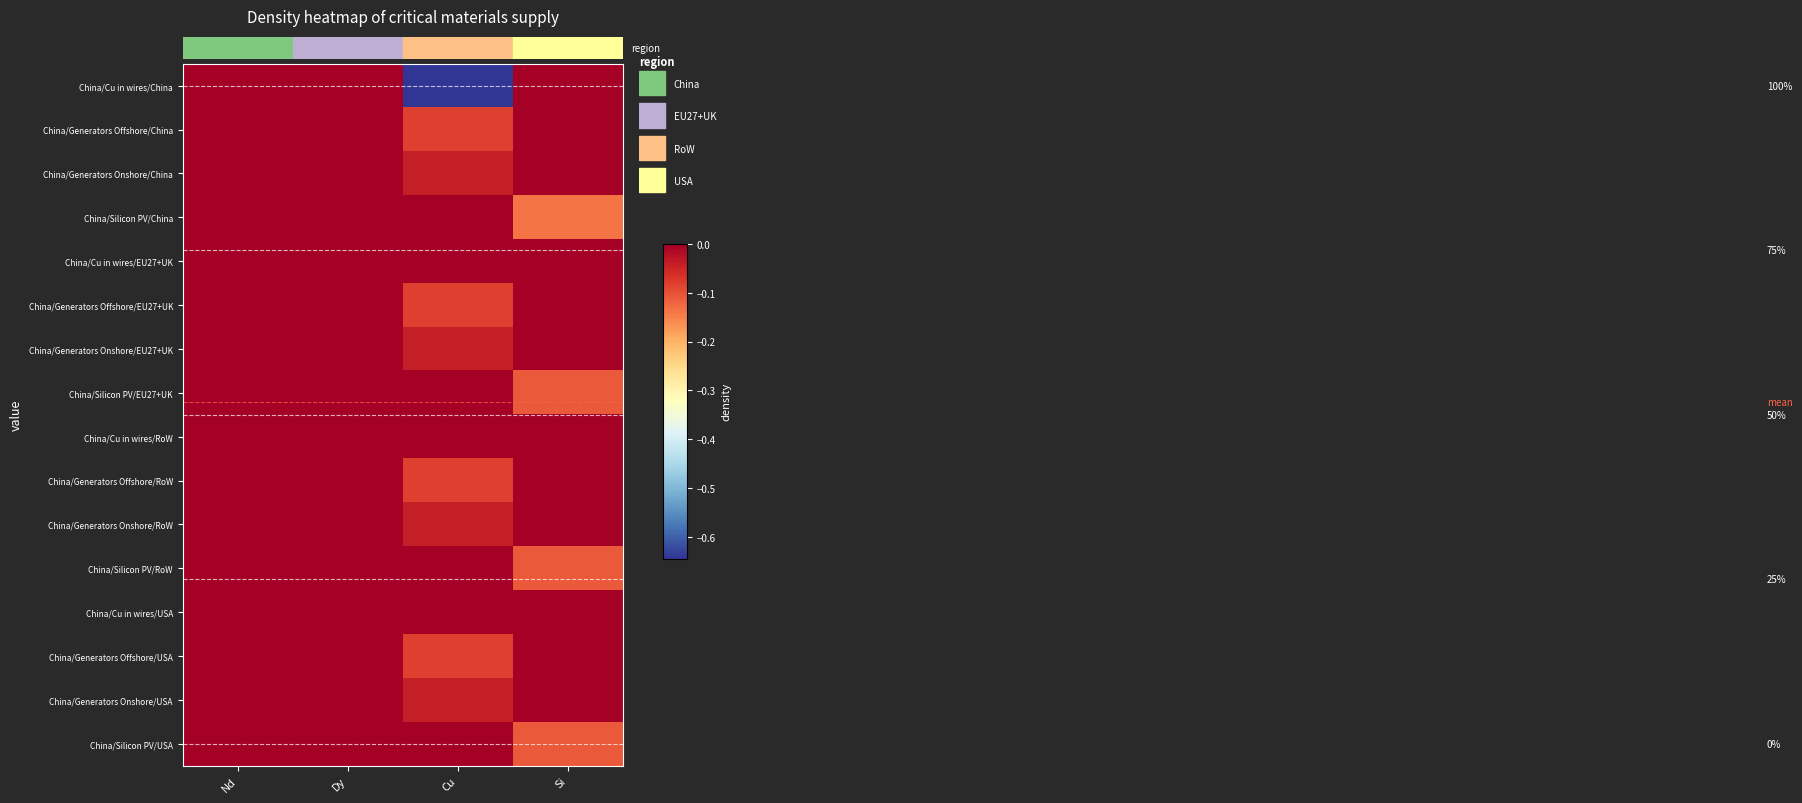

Which has a higher value, Cu or Nd?

Nd